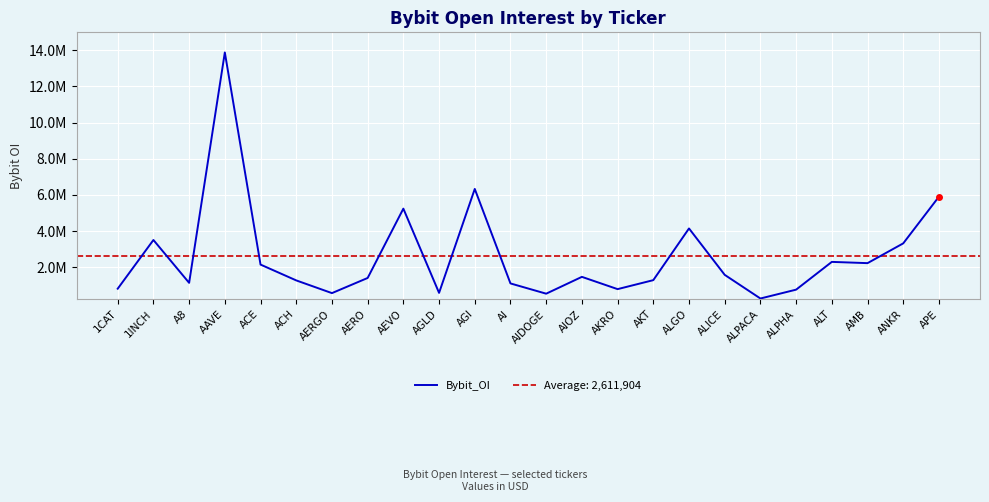

How many lines are shown in the chart?

1